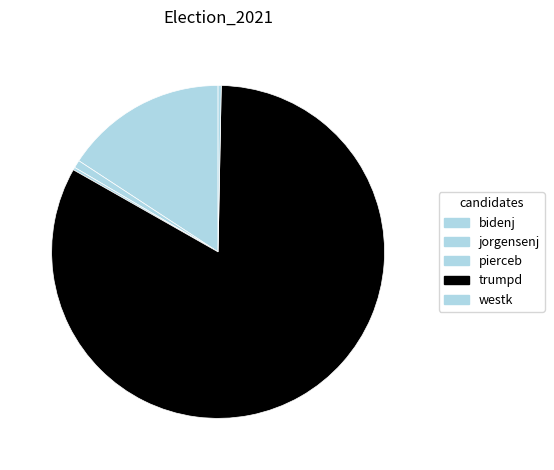

What is the change in value from trumpd to westk?

-8419